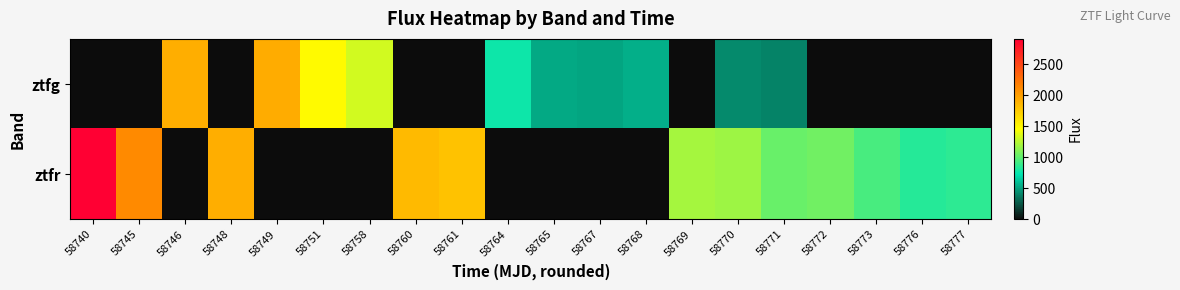

Which series has the largest range (max minus min)?

ztfr